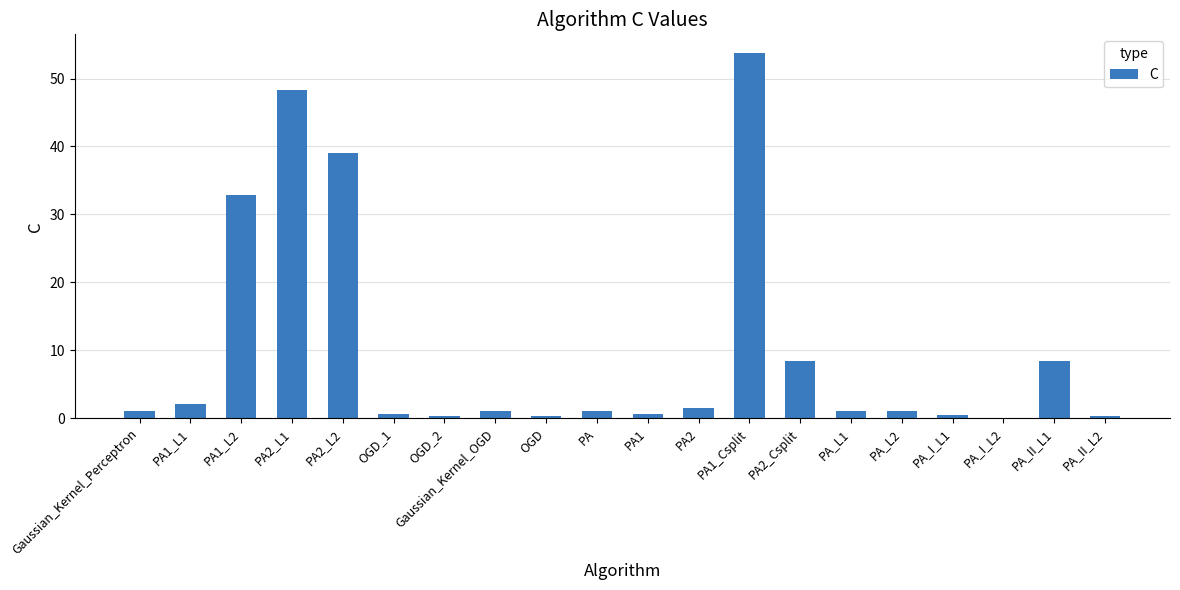

The value at PA1_L2 is 32.8. True or false?

True